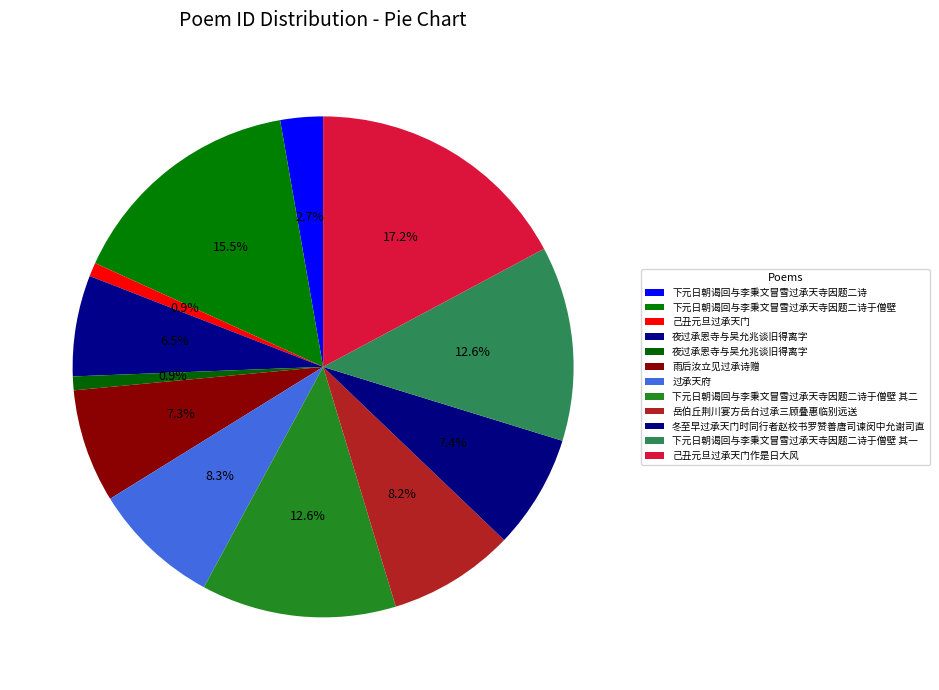

Count the number of slices in the pie.

12